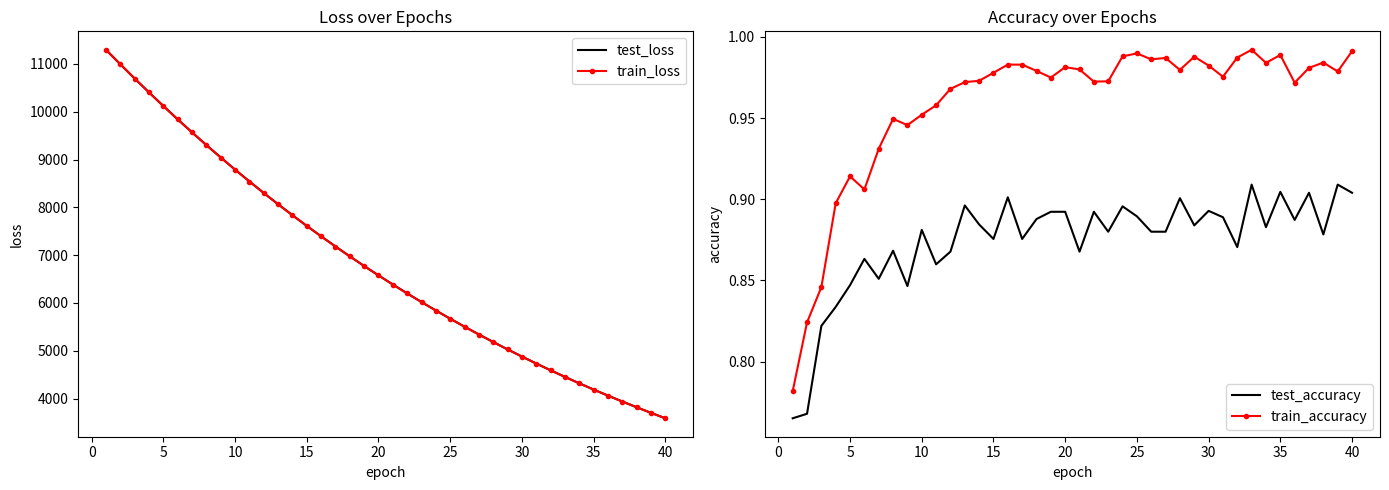

What is the maximum value for test_loss?

11296.5